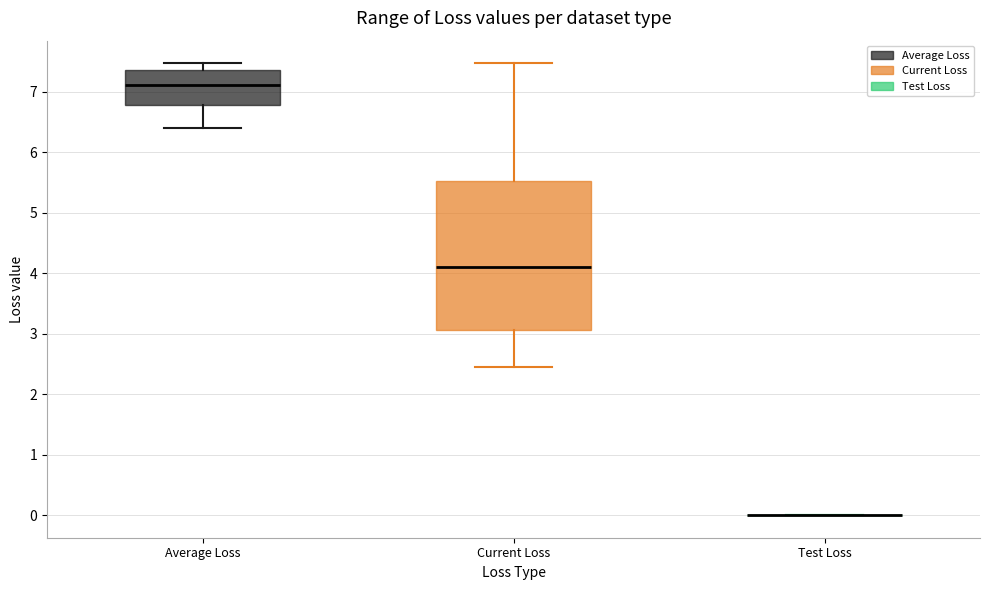

Where does the median line of the box for Current Loss sit on the y-axis? The values are not printed on the chart, so give them approximately, as read against the axis.

4.1